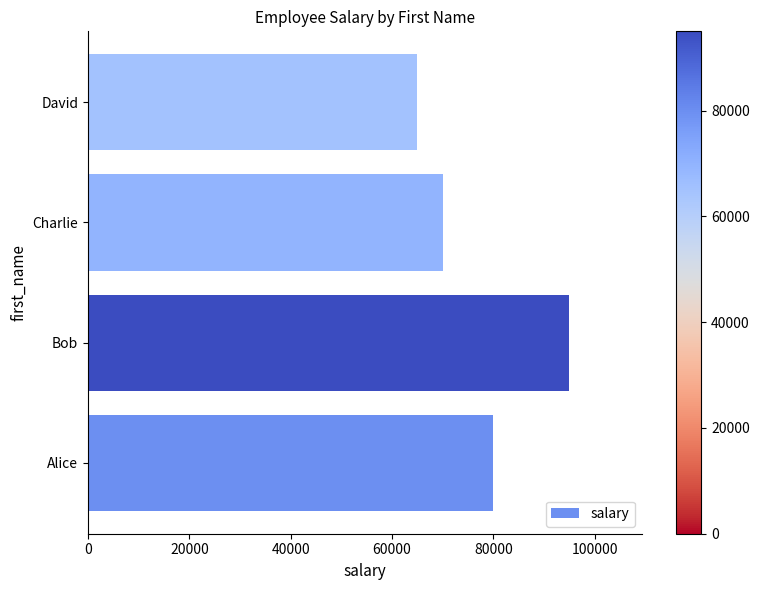

What is the approximate value at David, to the nearest 10?

65000